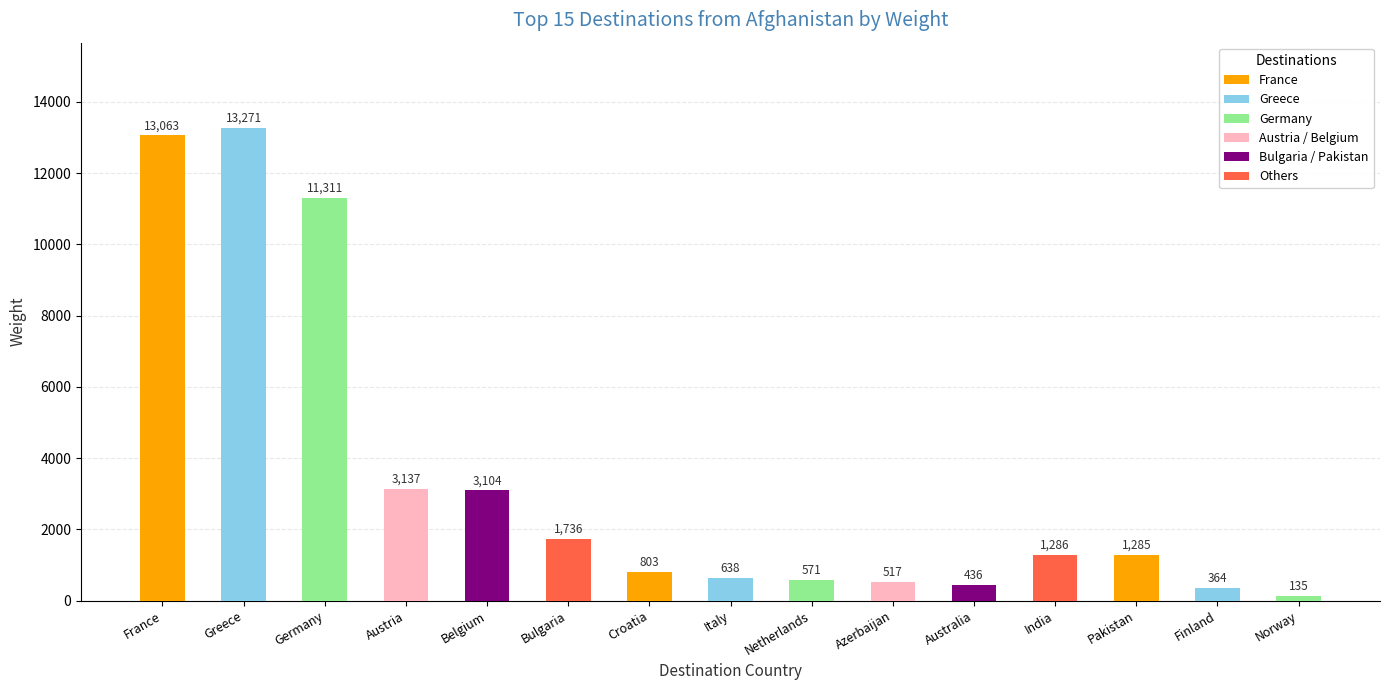

Reading right to left, list all the values displayed in this chart.

135	364	1285	1286	436	517	571	638	803	1736	3104	3137	11311	13271	13063